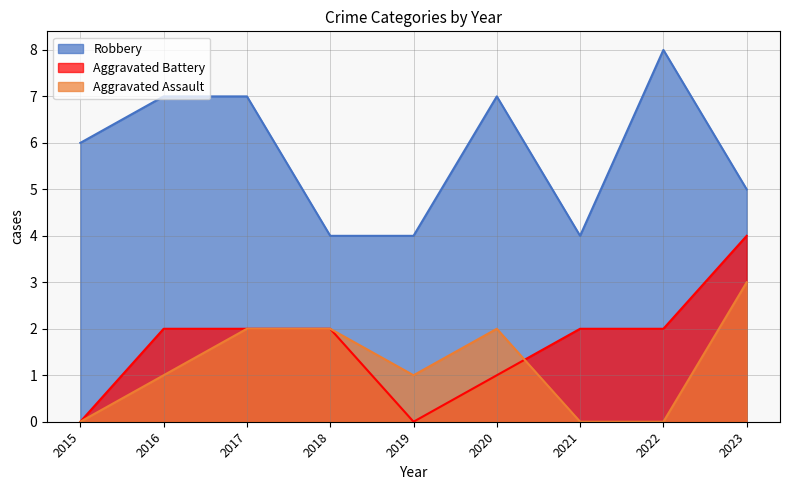

Where is the first local minimum for Aggravated Assault?

2019